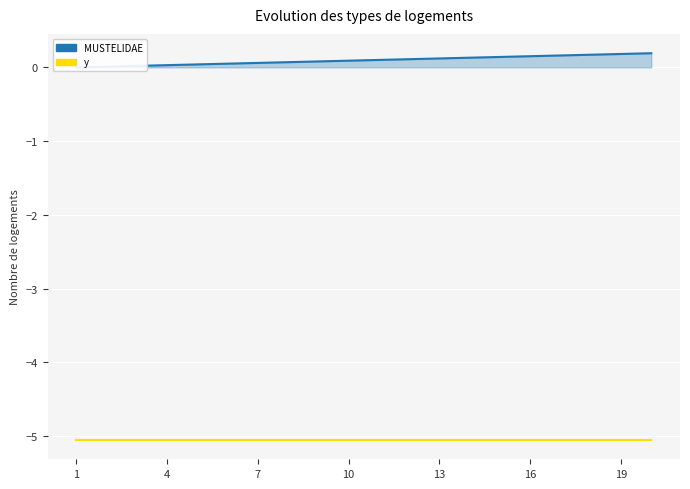

What is the difference between the maximum and minimum values in the MUSTELIDAE series?

0.2